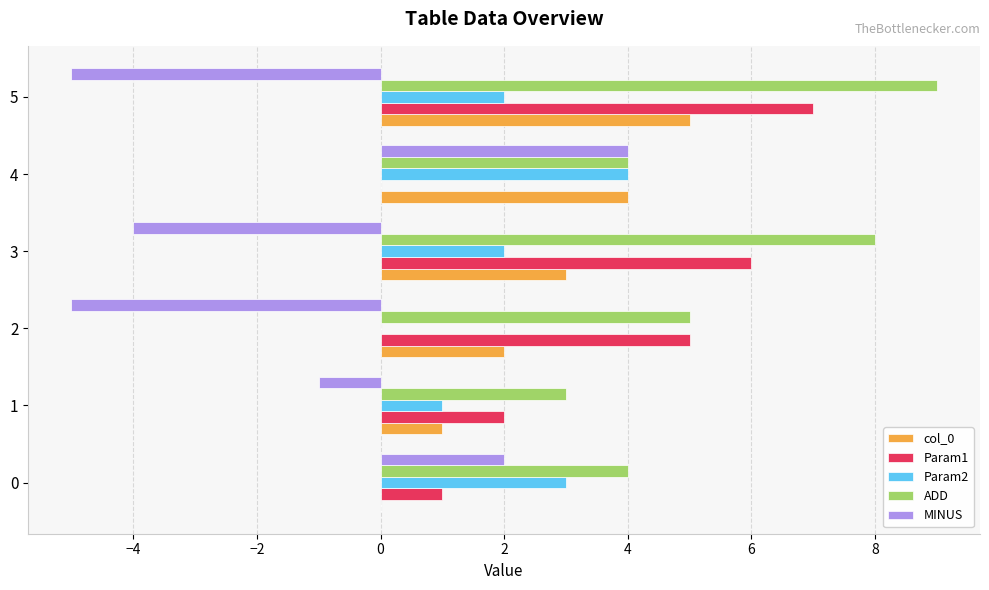

Which series has the largest total across all categories?

ADD